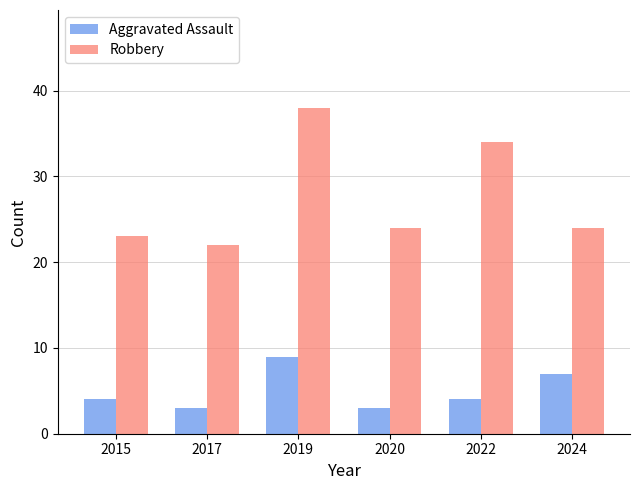

What is the sum of all Aggravated Assault values?

30